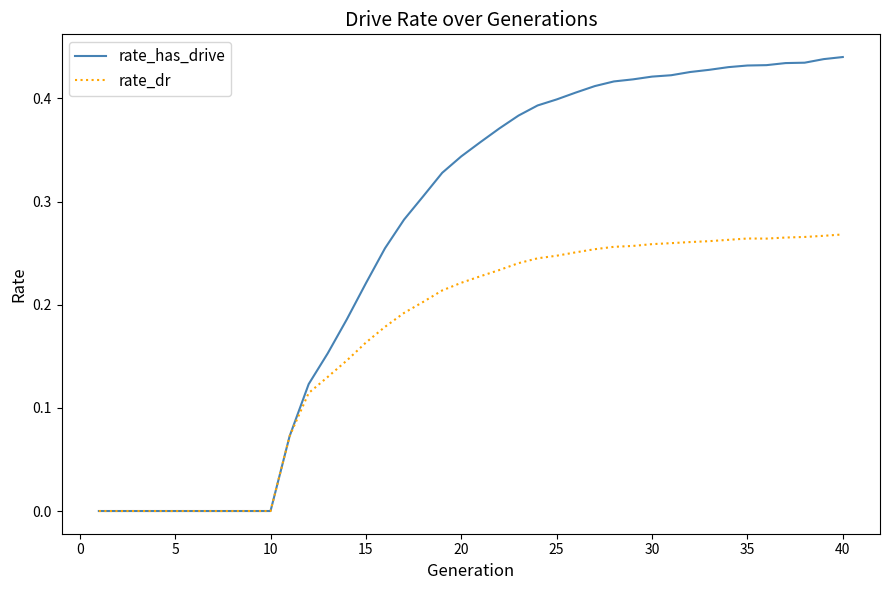

List the series in order of their peak value, highest first.

rate_has_drive, rate_dr